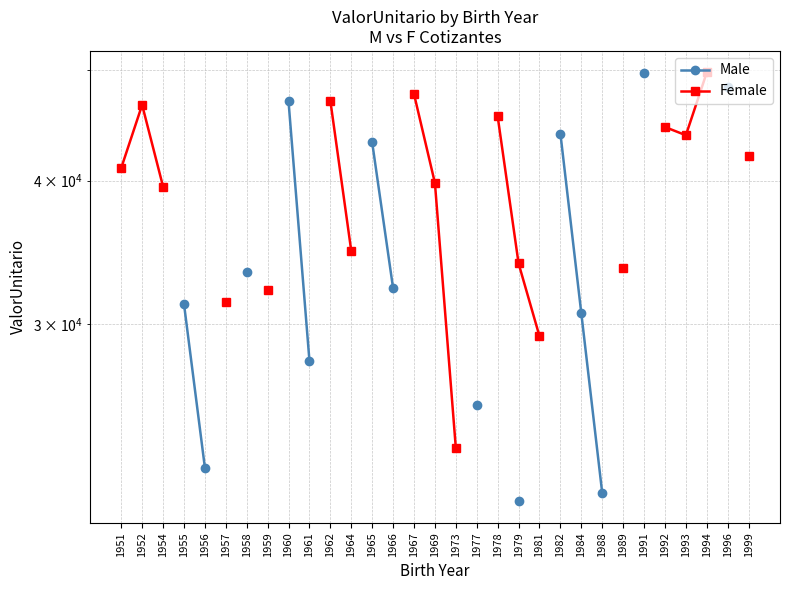

True or false: Male and Female intersect in this chart.

False